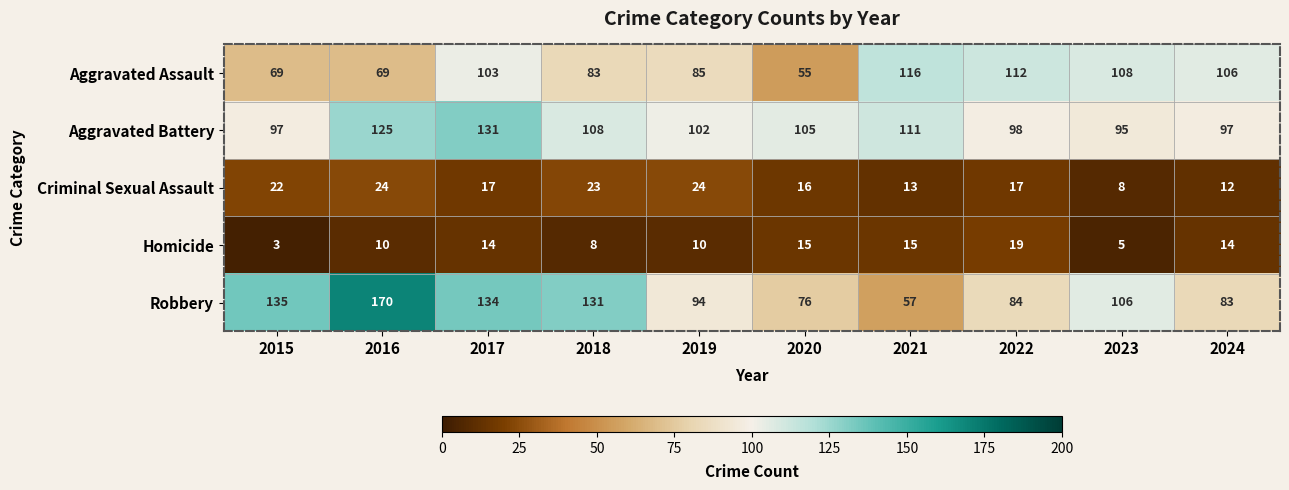

Which series has the largest total across all categories?

Robbery